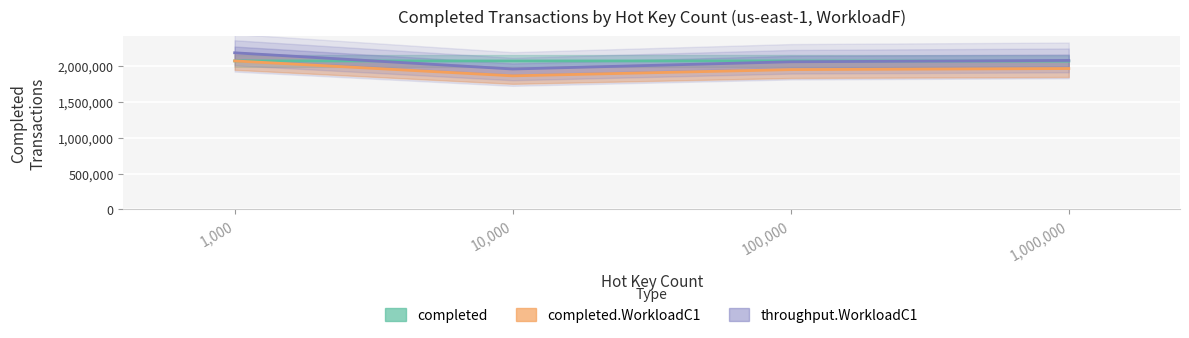

What is the value of the 4th point from the left?

2084135.6